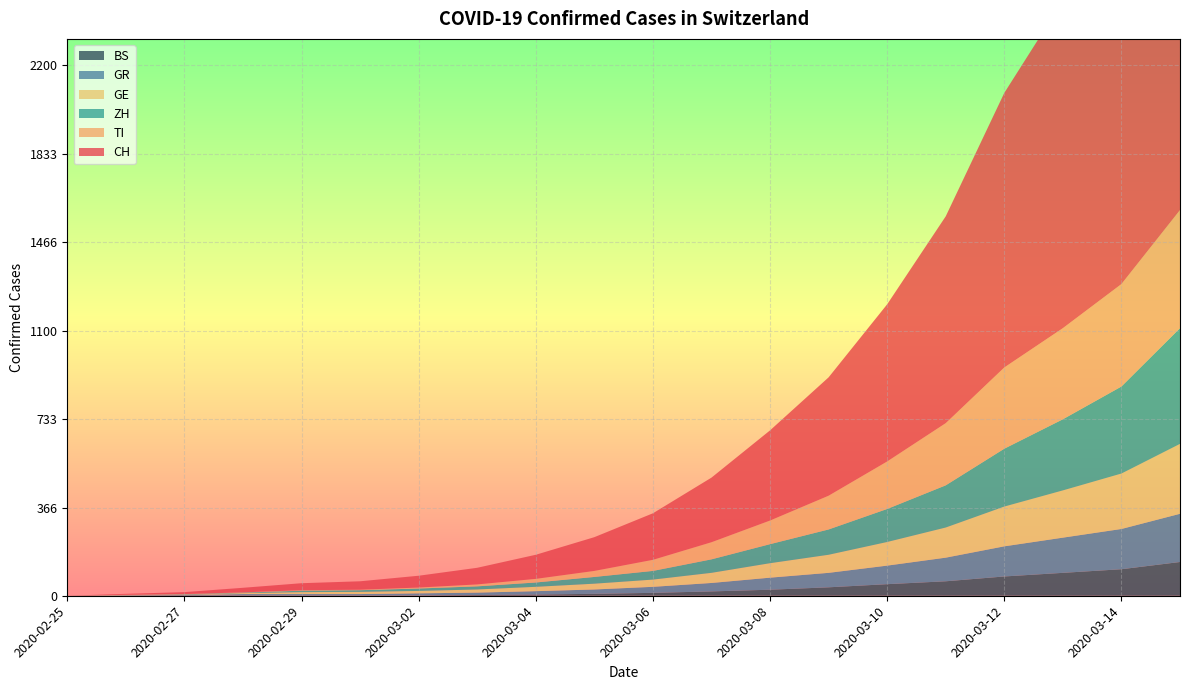

What is the maximum value for GR?

200